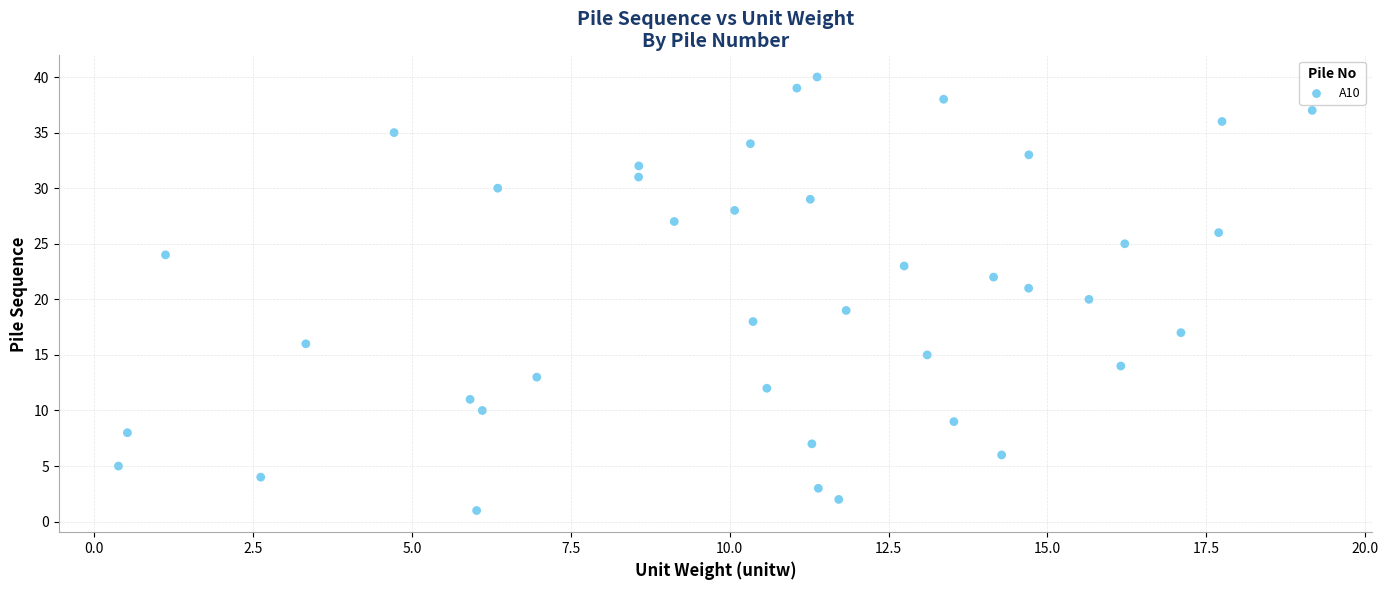

What is the range of Y values (max minus min)?

39